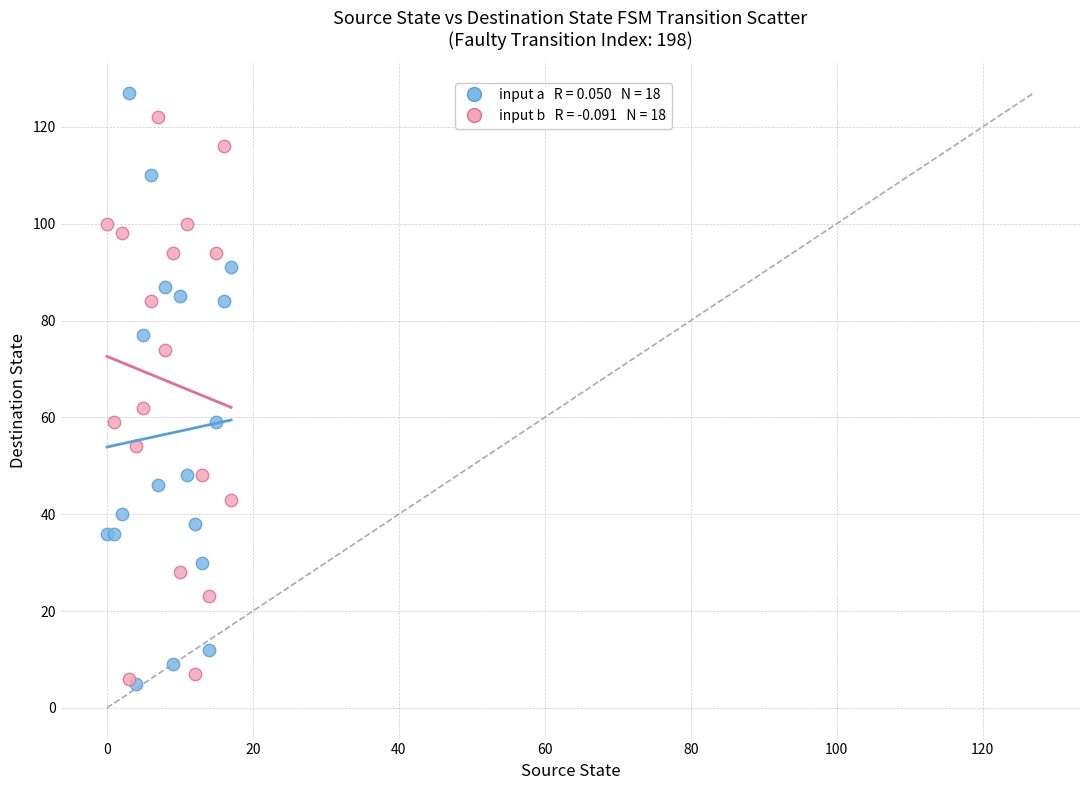

Across all series, what Y value is closest to 66?

62